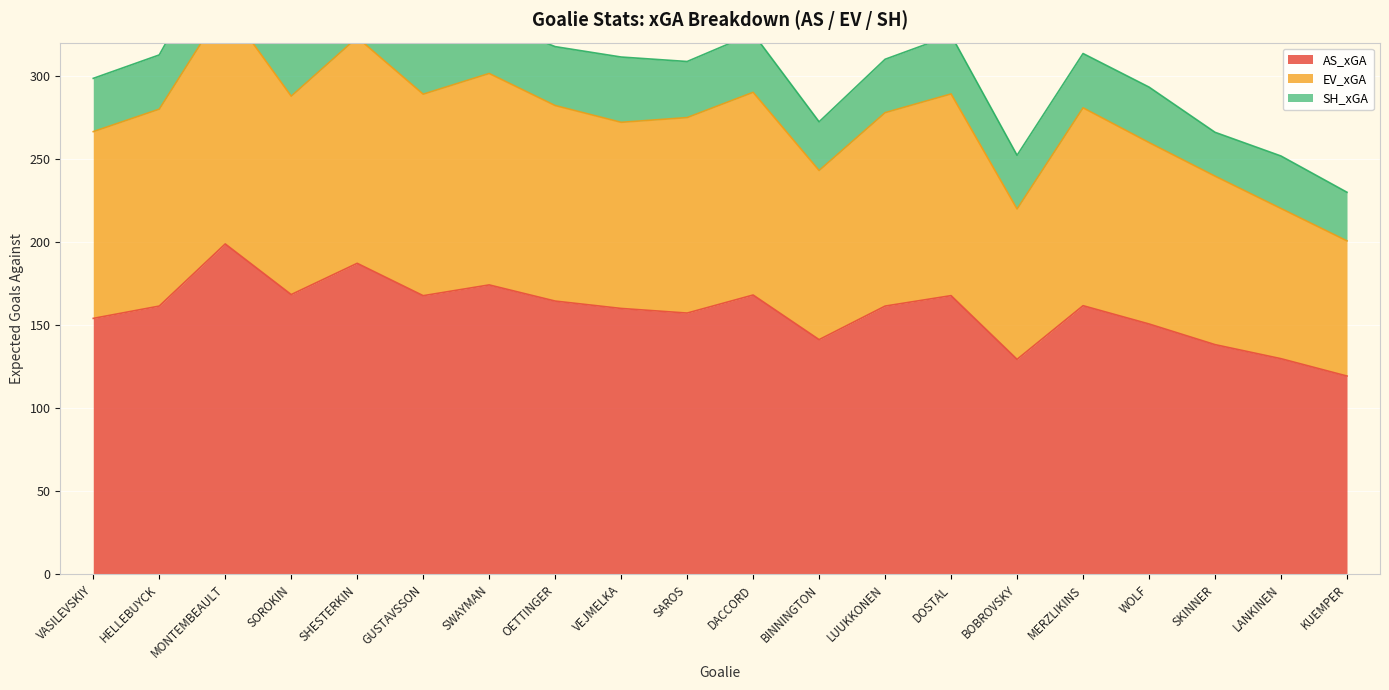

The value of AS_xGA at KUEMPER is 202.9. True or false?

False